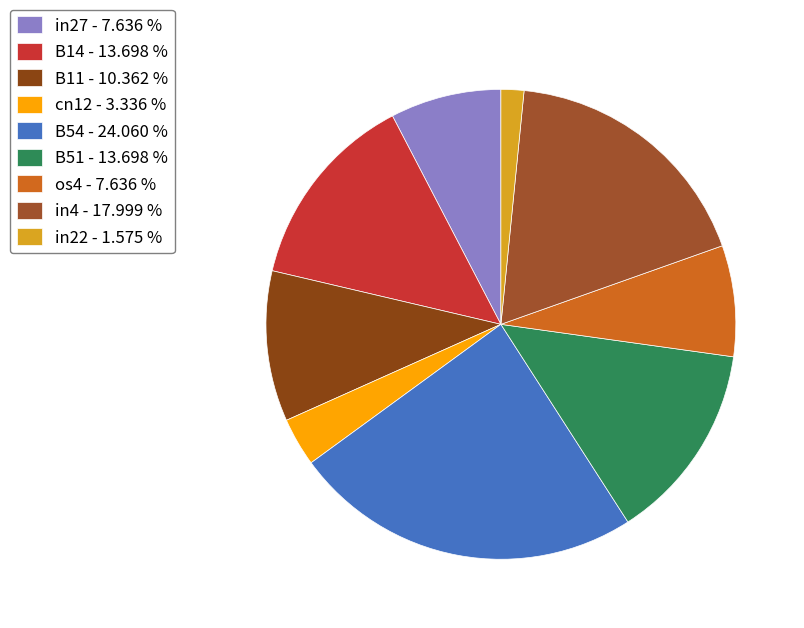

Does B11 account for over 50% of the chart?

No